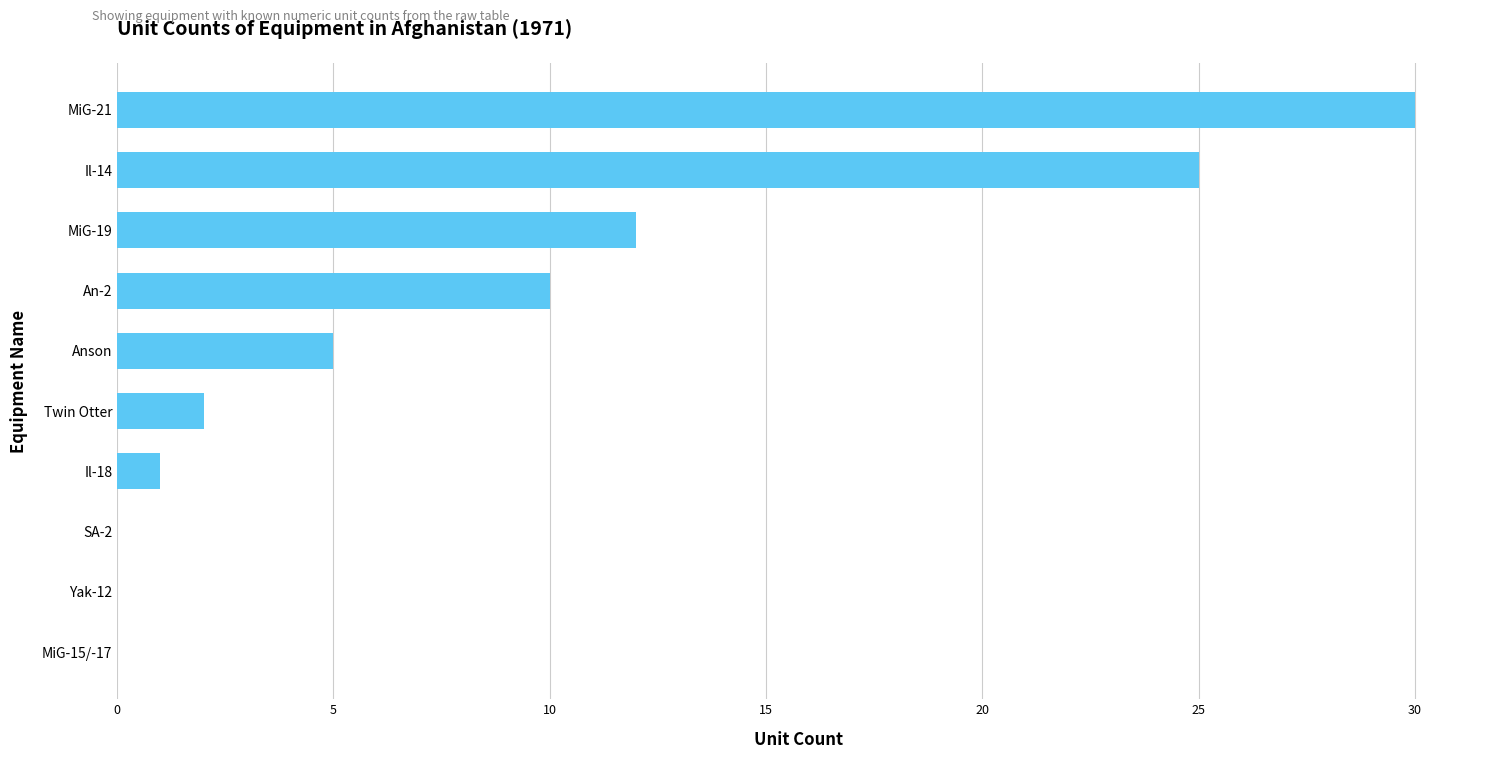

Are the bars horizontal?

Yes